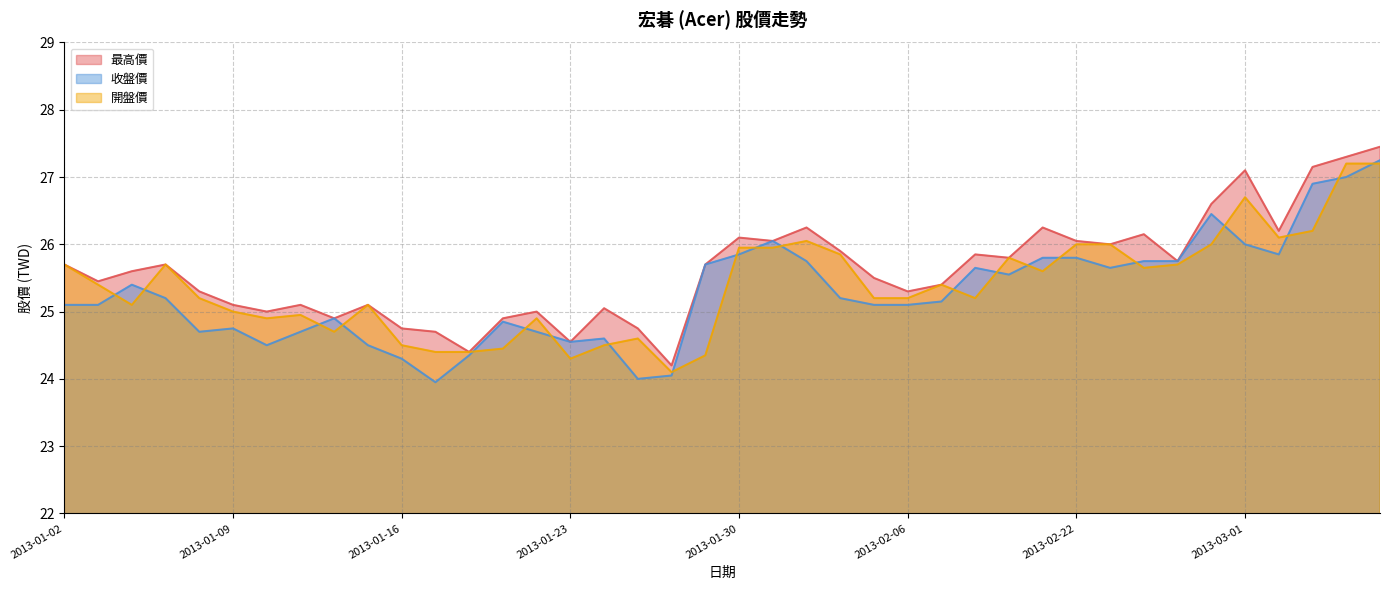

True or false: 最高價 and 收盤價 intersect in this chart.

False